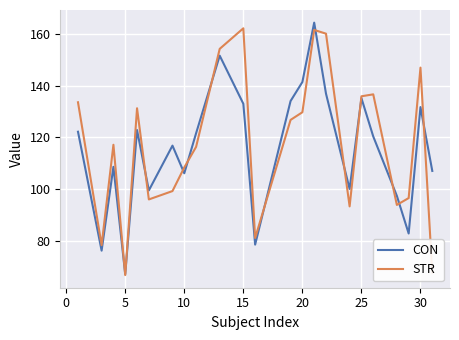

True or false: STR has more than 1 interior local peaks.

True